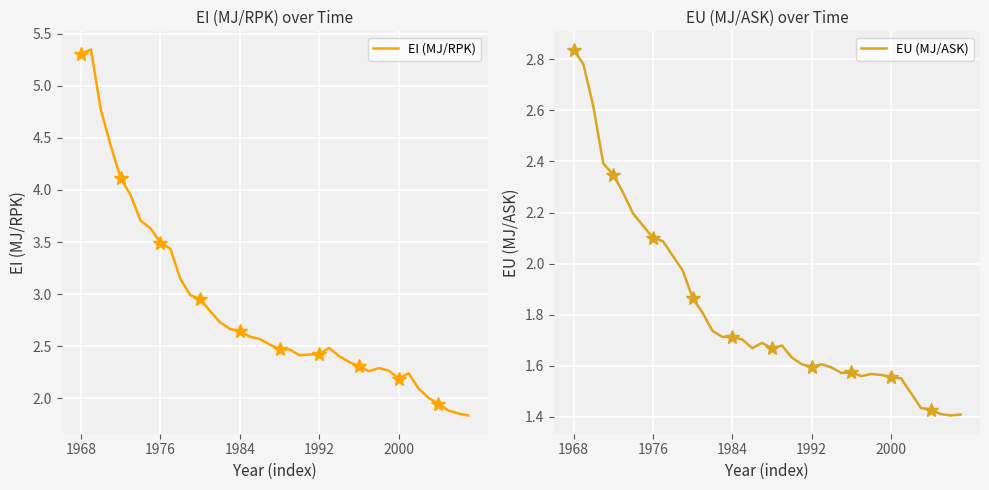

How many distinct data groups are displayed?

2